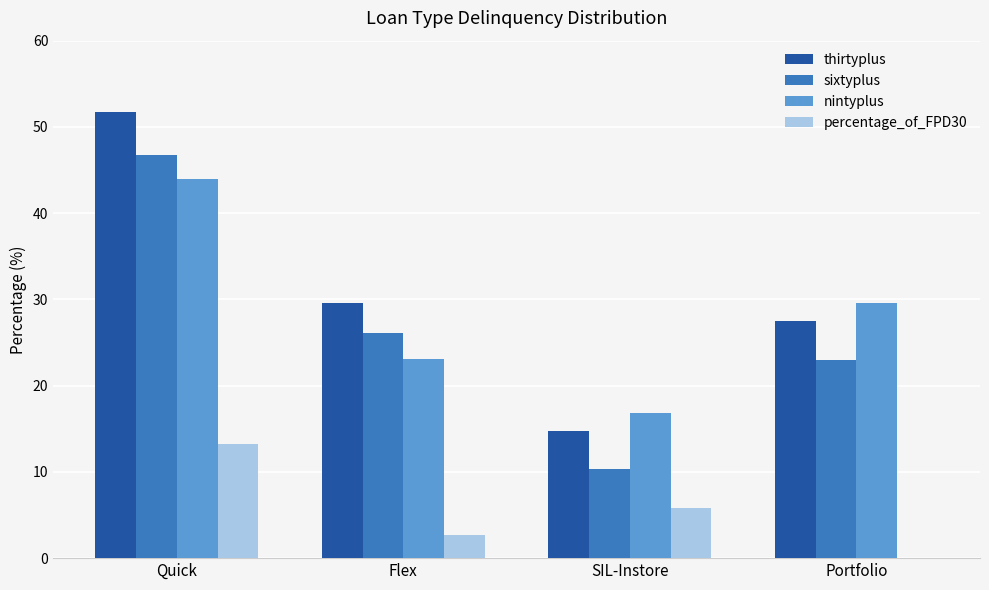

What is the total value across all series at Portfolio?

80.1